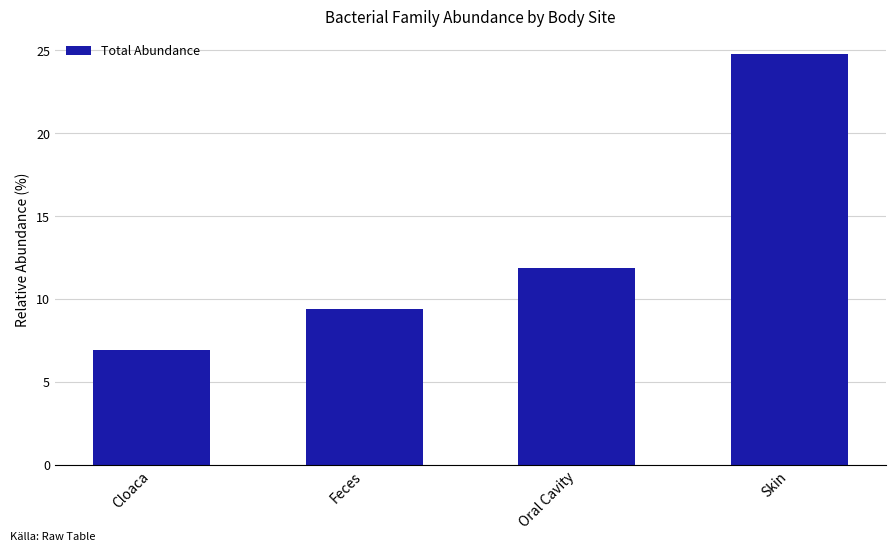

What is the sum of the values at Cloaca and Oral Cavity?

18.8